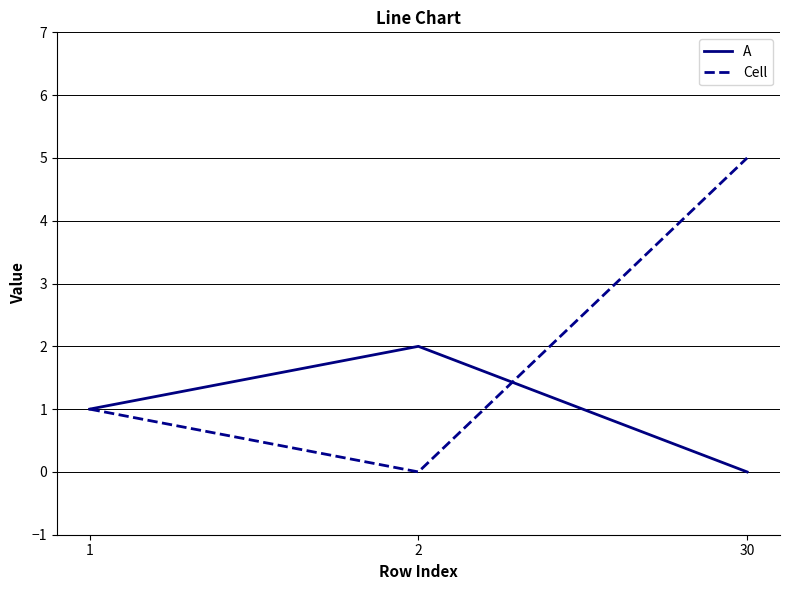

Reading left to right, what are all the values shown in this chart?

A: 1	2	0
Cell: 1	0	5